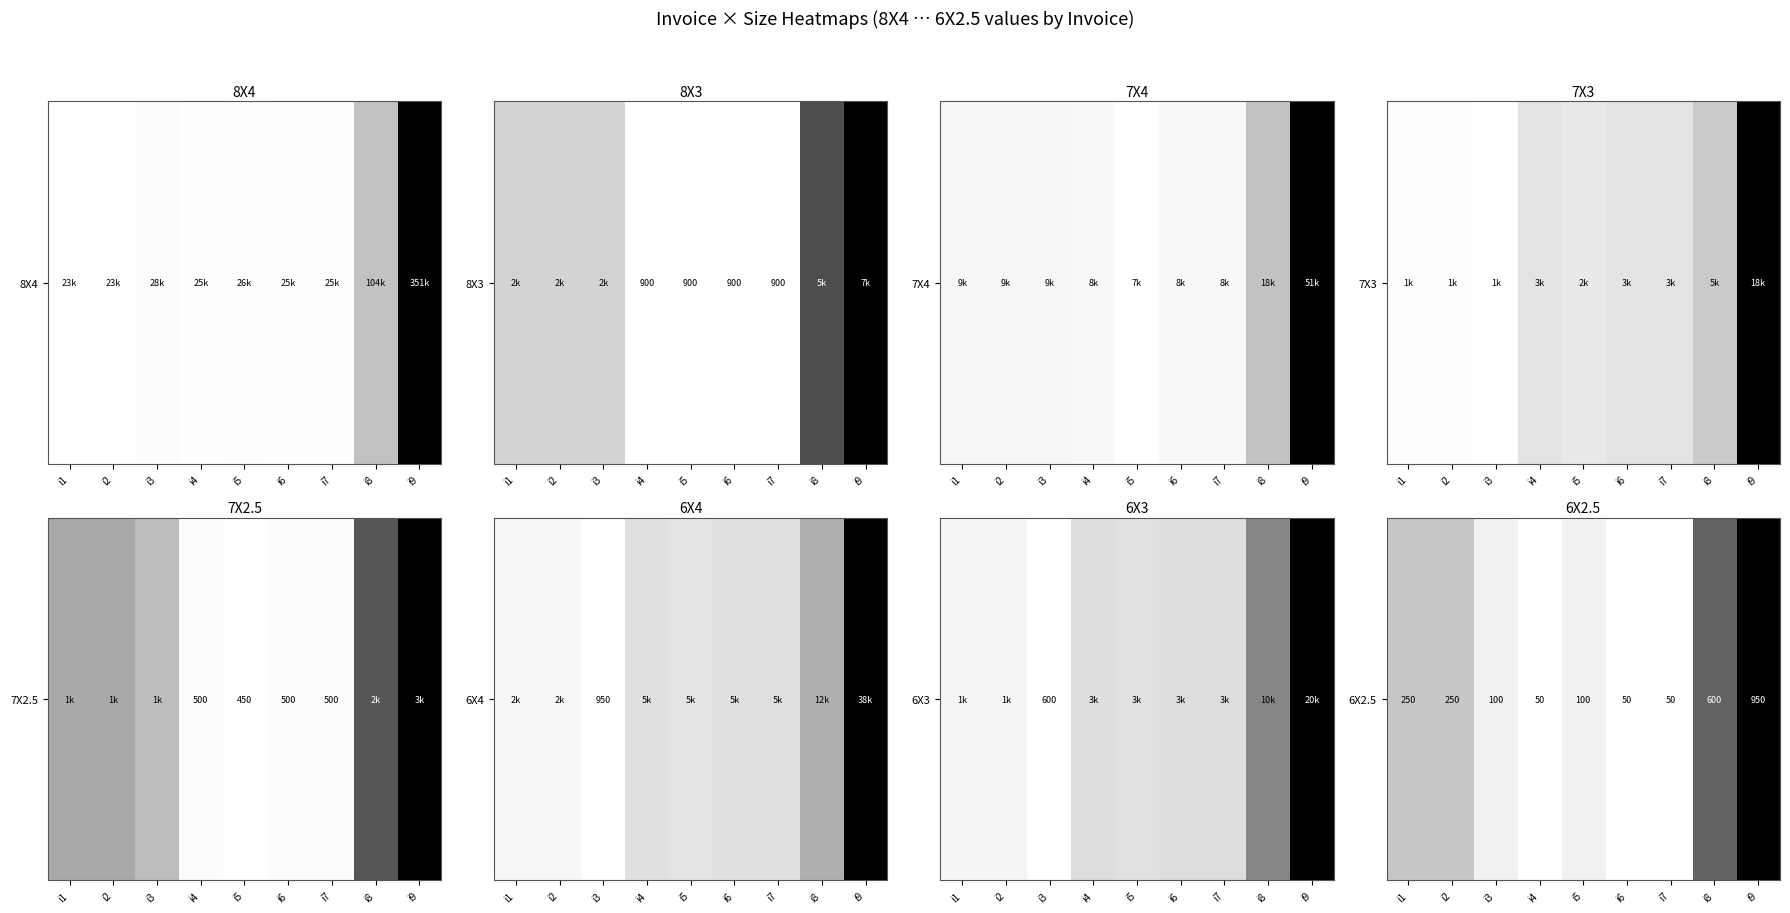

True or false: the data shows 950 at i9.

True